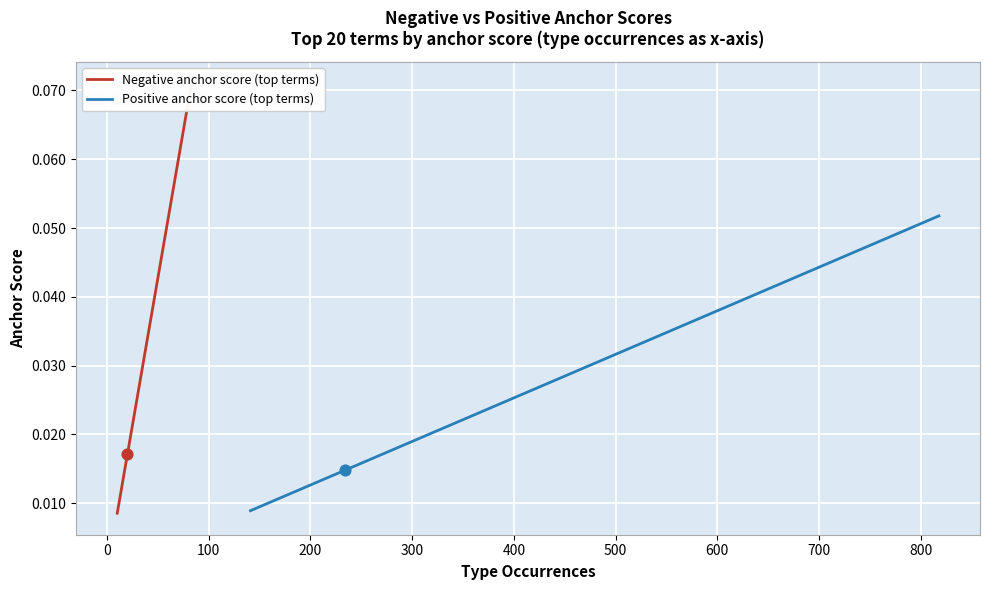

Which series reaches the maximum Y coordinate?

Negative anchor score (top terms)